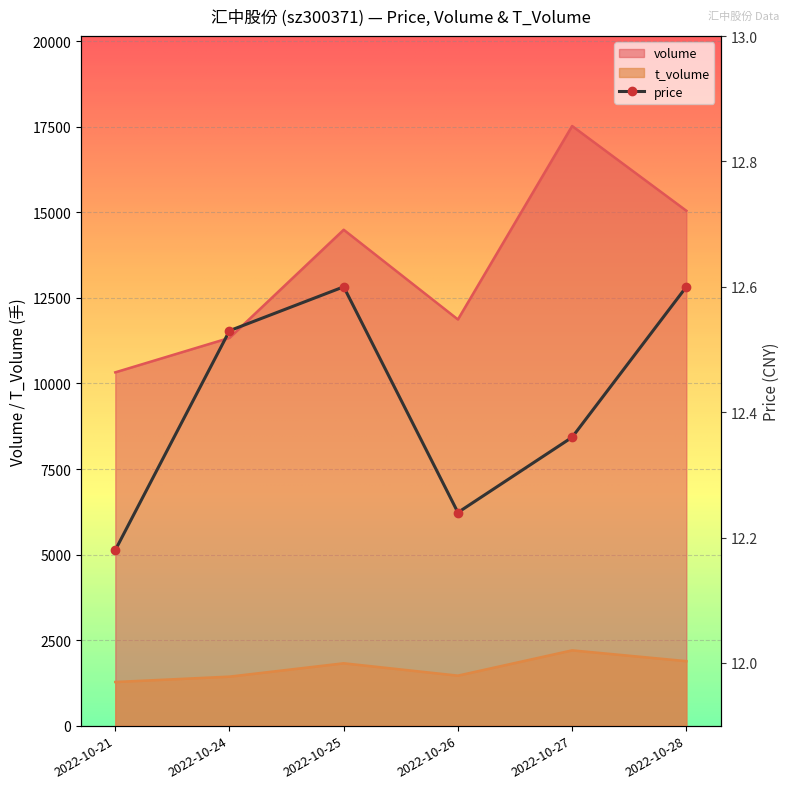

List the labels in order of price value, smallest first.

2022-10-21, 2022-10-26, 2022-10-27, 2022-10-24, 2022-10-25, 2022-10-28